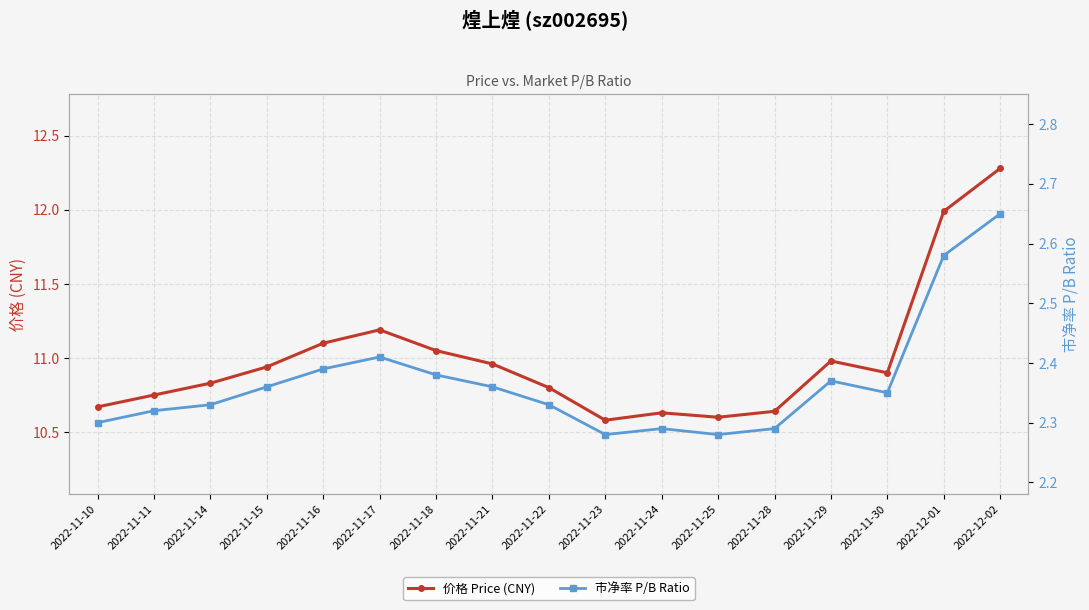

True or false: 价格 Price (CNY) has more than 0 points higher than both neighbors.

True